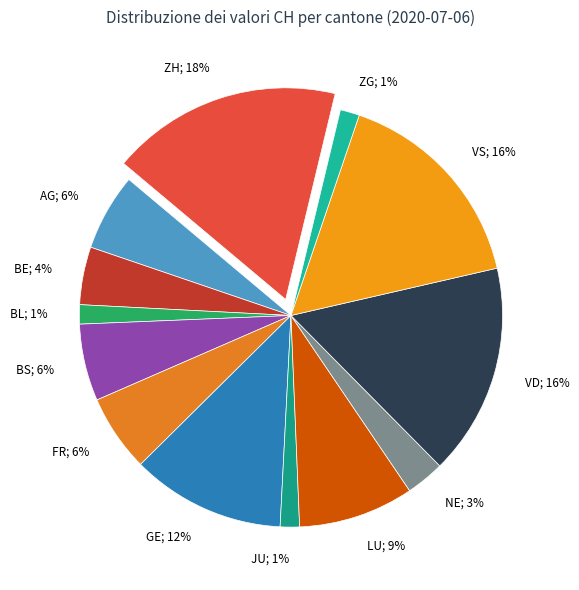

How many segments does this pie chart have?

13